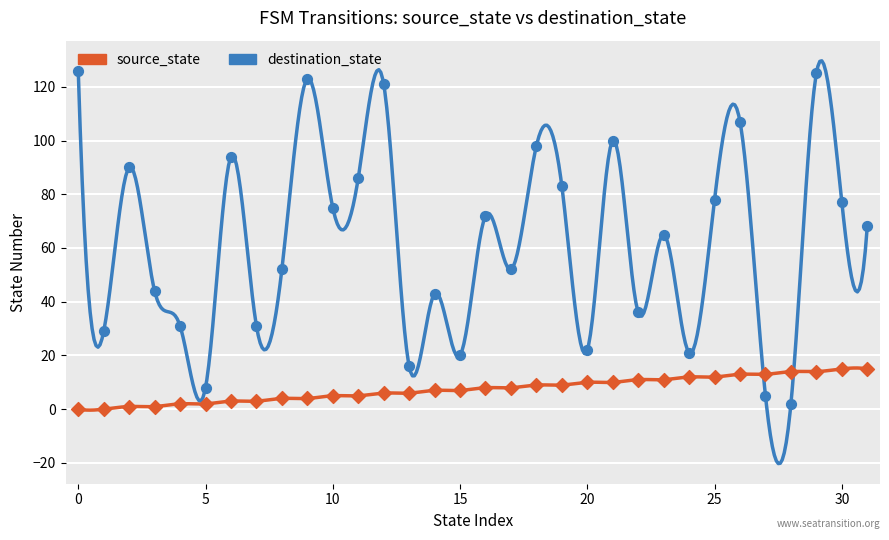

What are all the series names shown in the legend?

source_state, destination_state